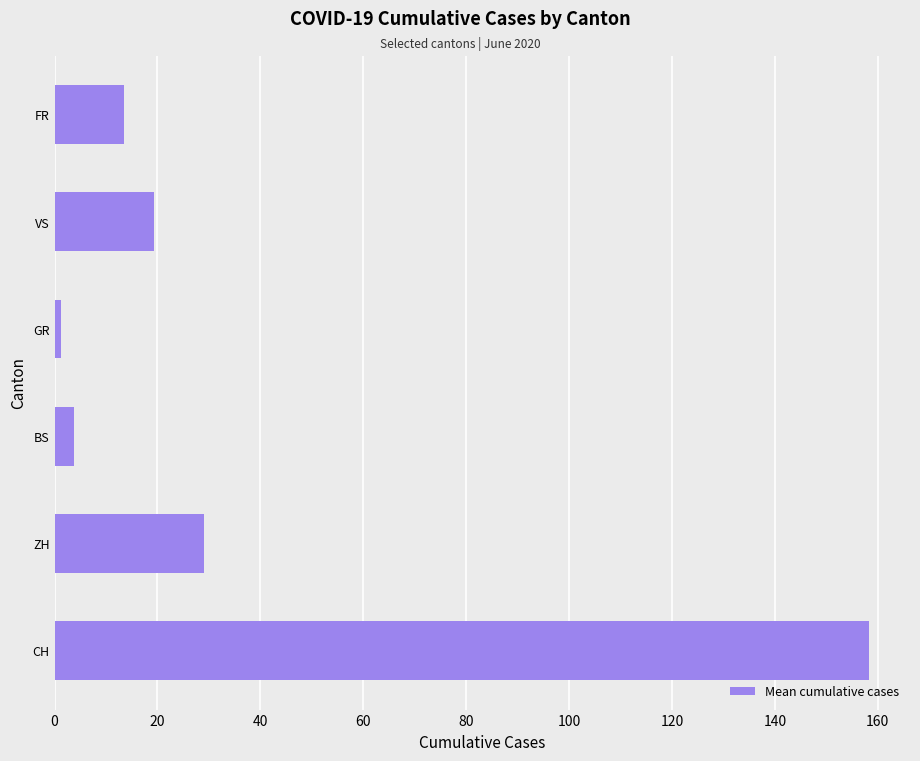

Count the number of categories in the chart.

6